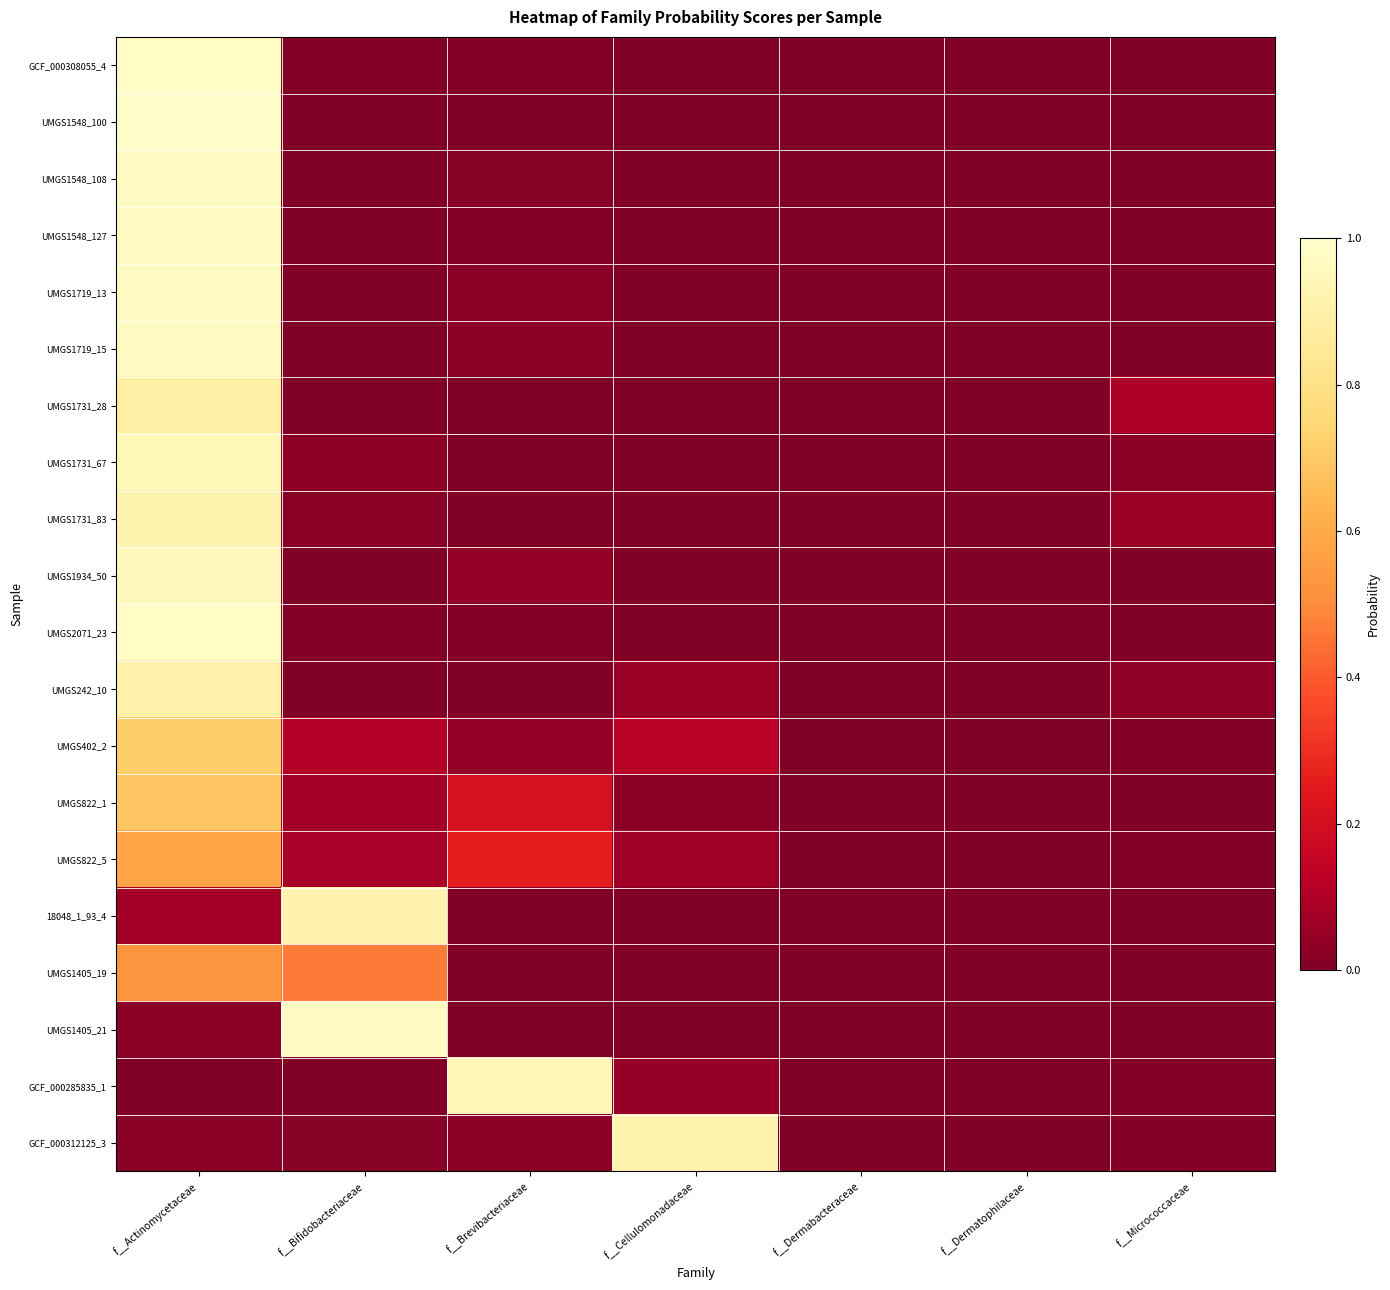

Which category has the highest value across all series?

f__Actinomycetaceae